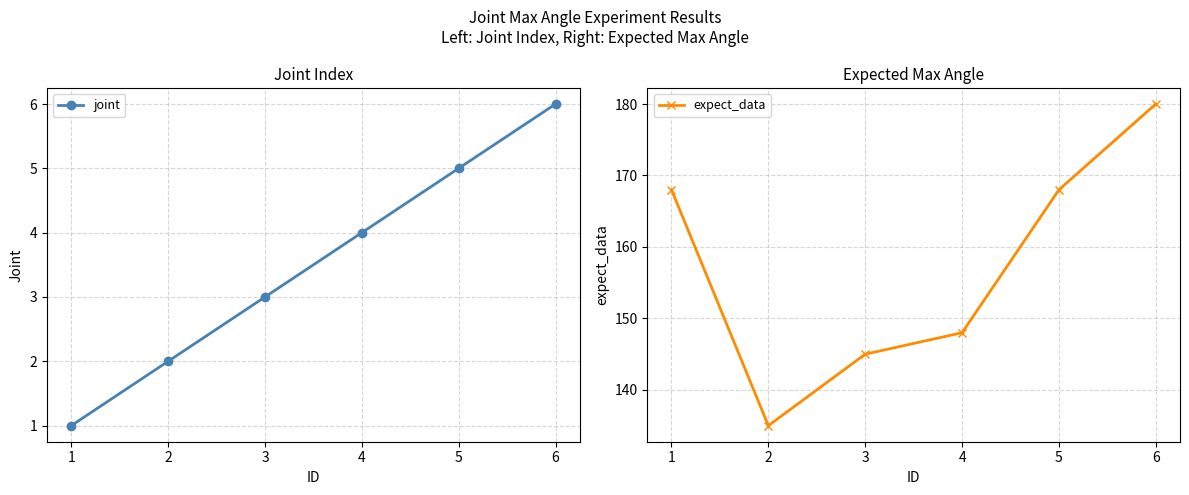

True or false: expect_data and joint cross at least once.

False